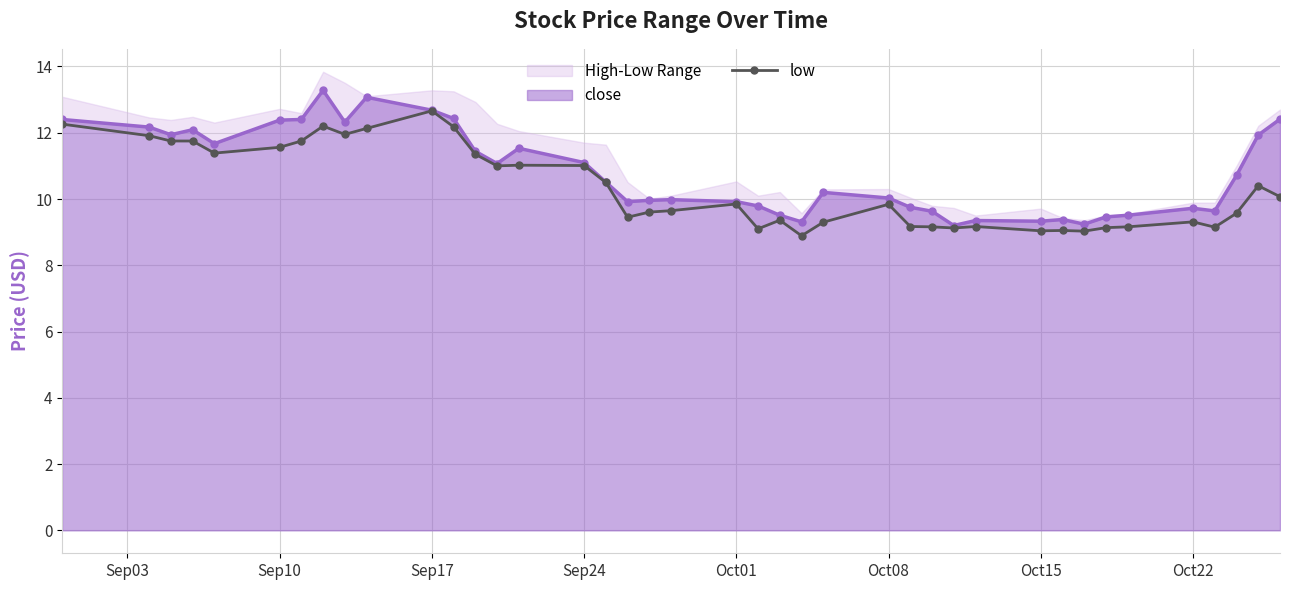

The close series shows 4.6 at Oct01. True or false?

False